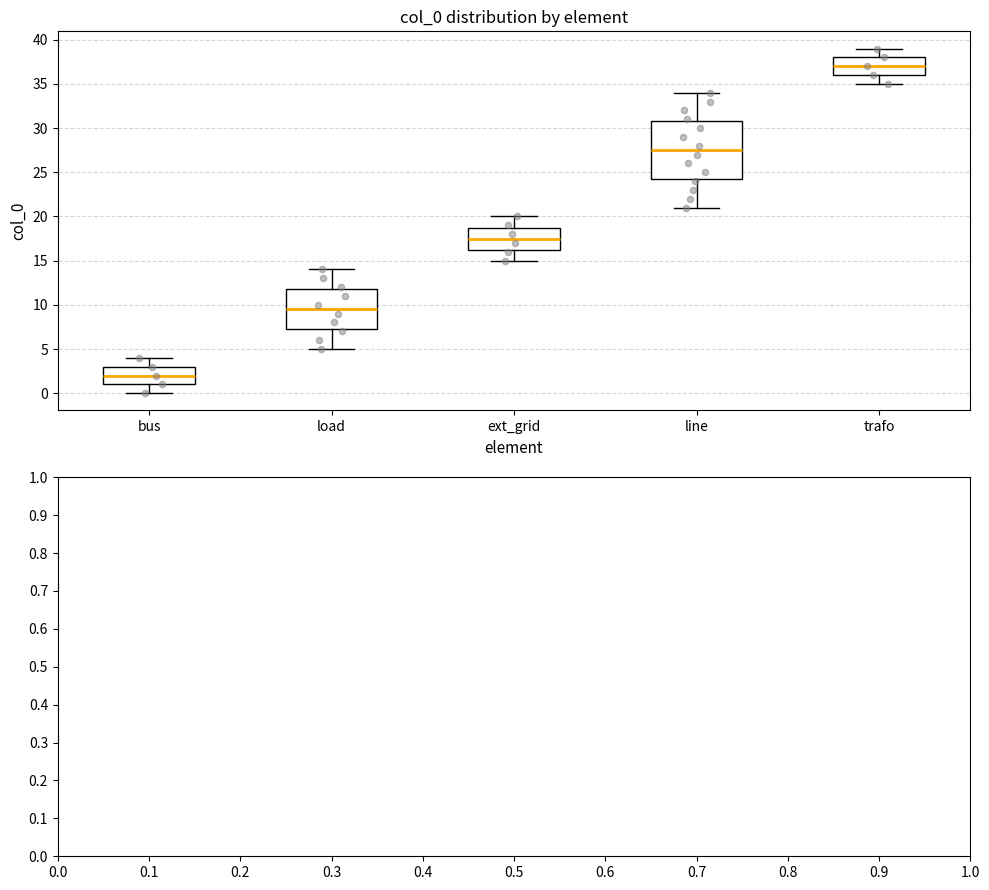

Reading left to right, transcribe this box plot: for each box, give where its median line is, the range the box spans, and where its two whiskers end, as read against the y-axis. The values are not printed on the chart, so give them approximately, as read against the axis.

bus: median 2.0, box 1.0 to 3.0, whiskers 0.0 to 4.0
load: median 9.5, box 7.5 to 12.0, whiskers 5.0 to 14.0
ext_grid: median 17.5, box 16.5 to 19.0, whiskers 15.0 to 20.0
line: median 27.5, box 24.5 to 31.0, whiskers 21.0 to 34.0
trafo: median 37.0, box 36.0 to 38.0, whiskers 35.0 to 39.0